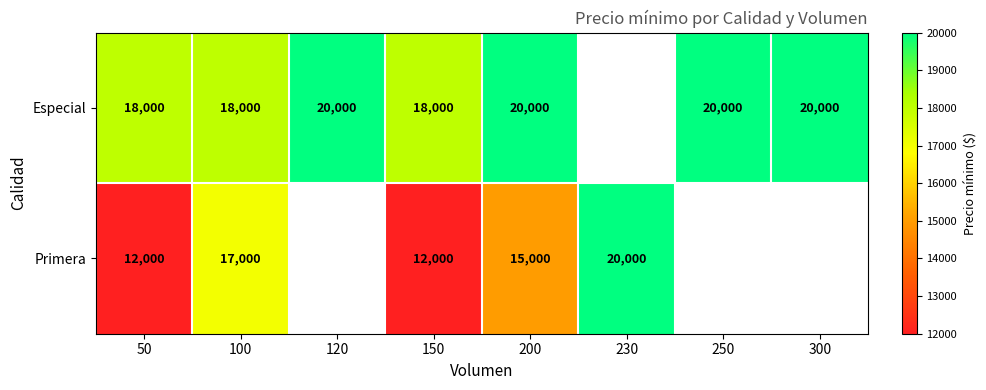

The value of Especial at 50 is 9803.4. True or false?

False